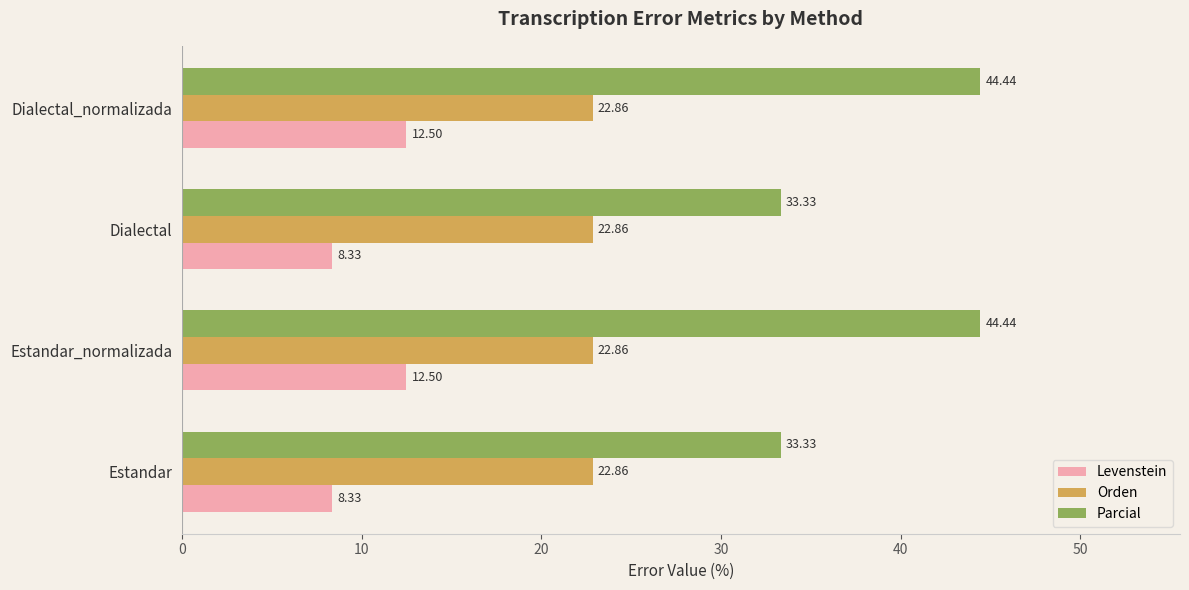

What is the minimum value shown in the chart?

8.3